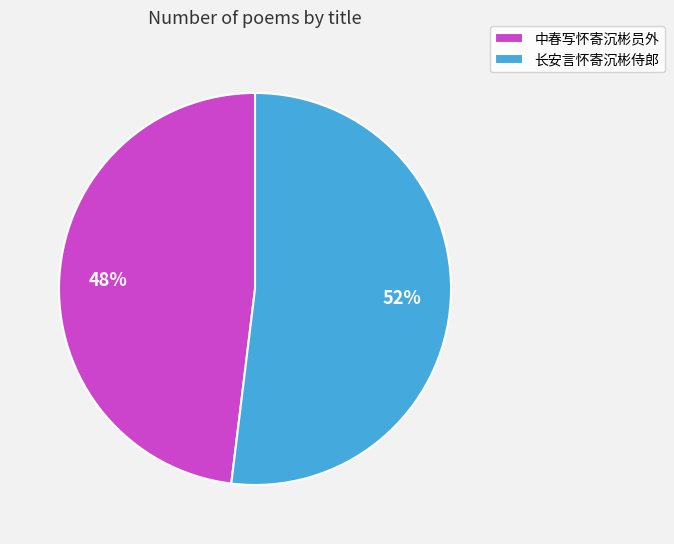

What is the largest slice in the pie chart?

长安言怀寄沉彬侍郎